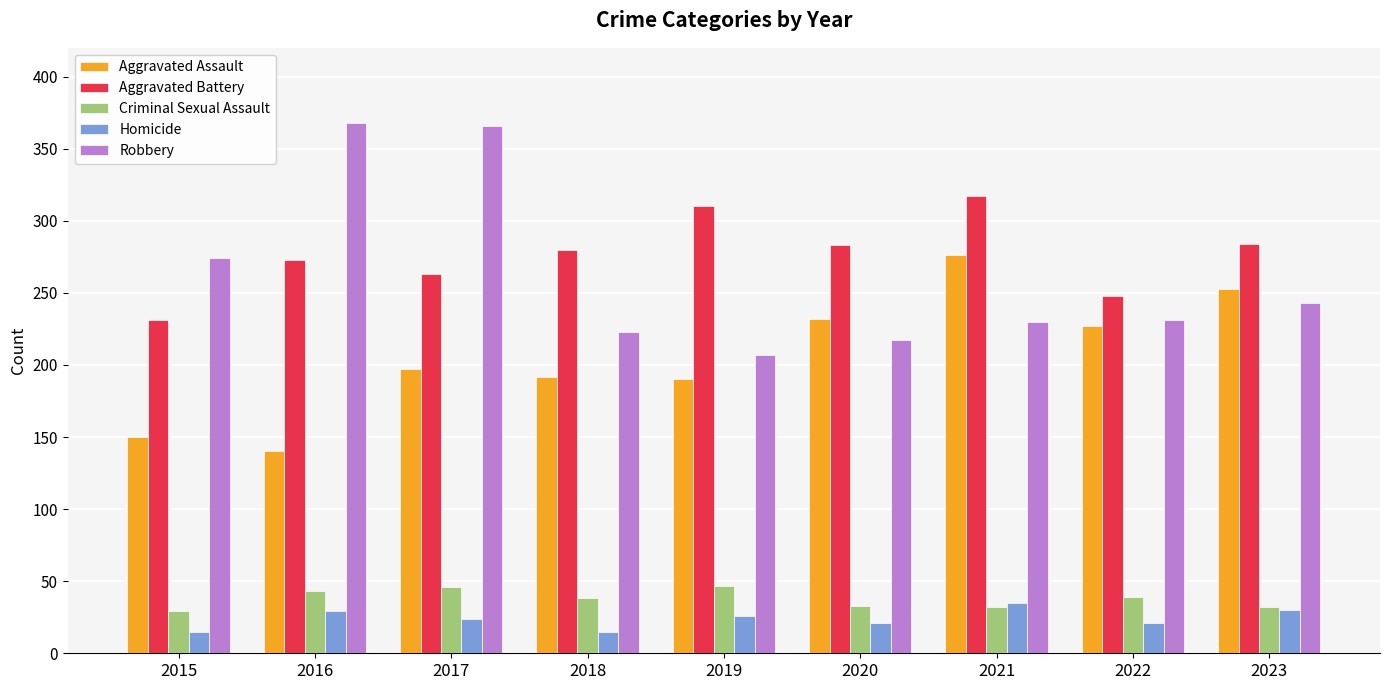

What is the total value across all series at 2020?

786